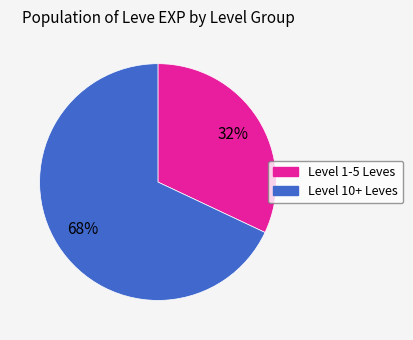

To the nearest percent, what is the difference between the largest and smallest slice percentages?

36%